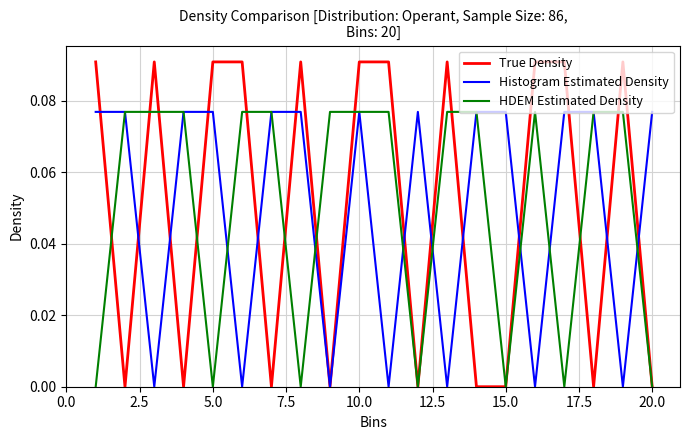

Which series has the largest range (max minus min)?

True Density